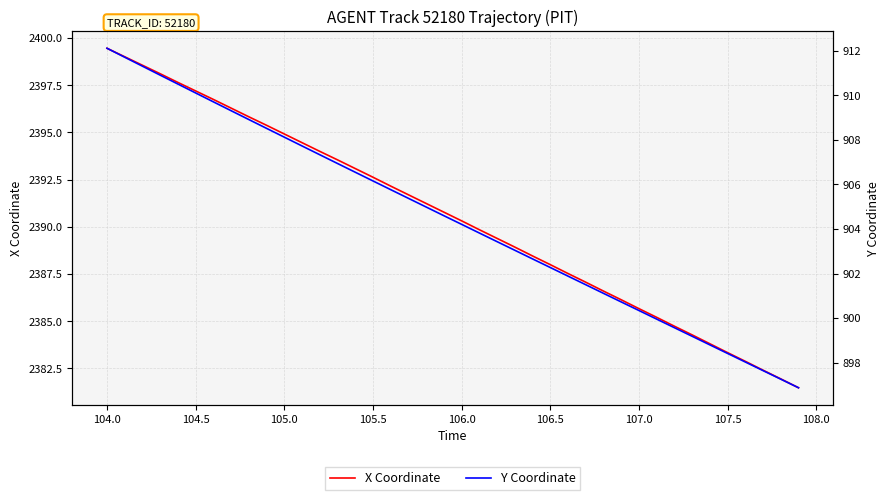

How many categories are shown in the chart?

40